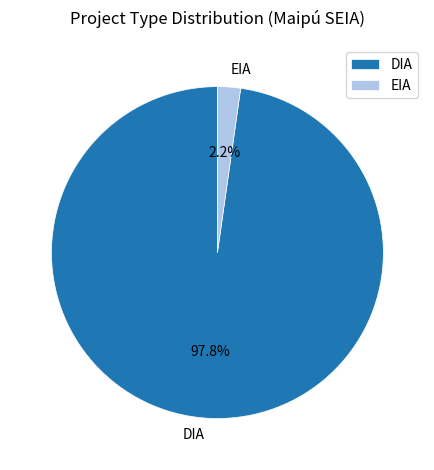

Which category has the biggest portion of the pie?

DIA